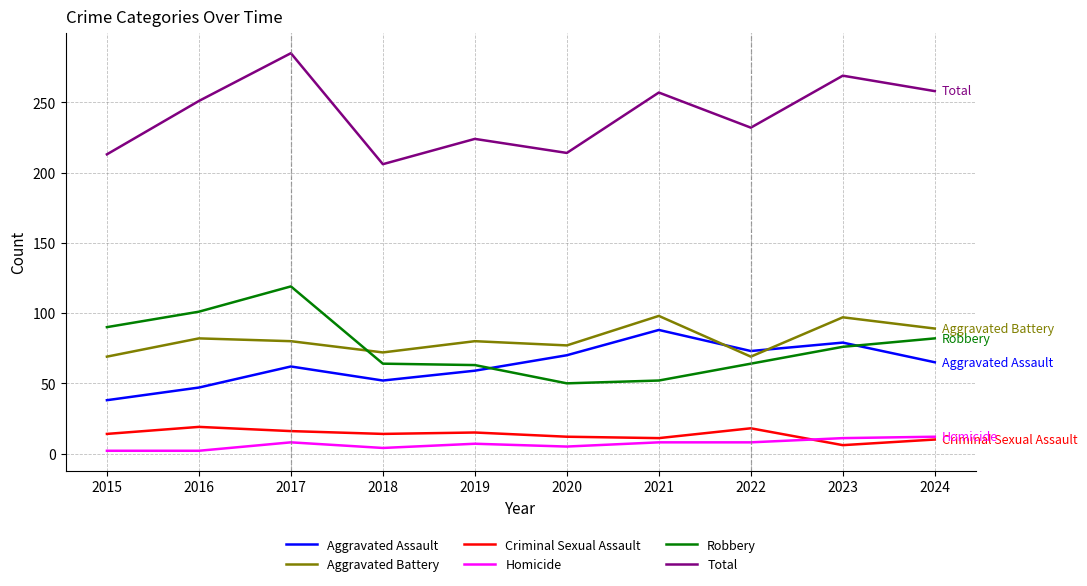

Does the chart display data point markers on the line(s)?

No